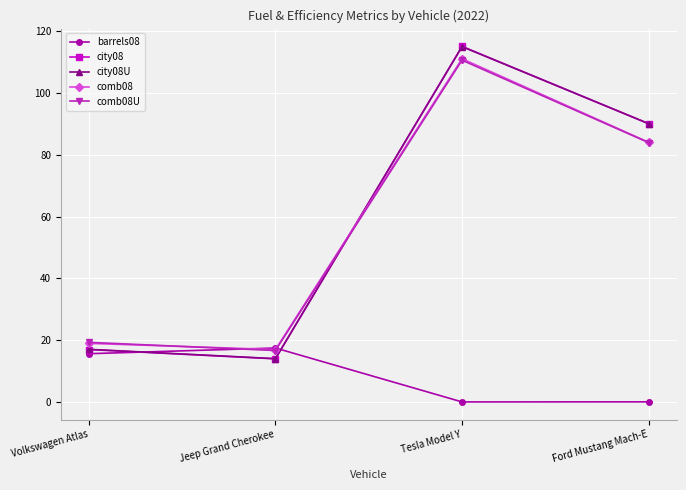

What is the difference between the maximum and minimum values in the city08 series?

101.0